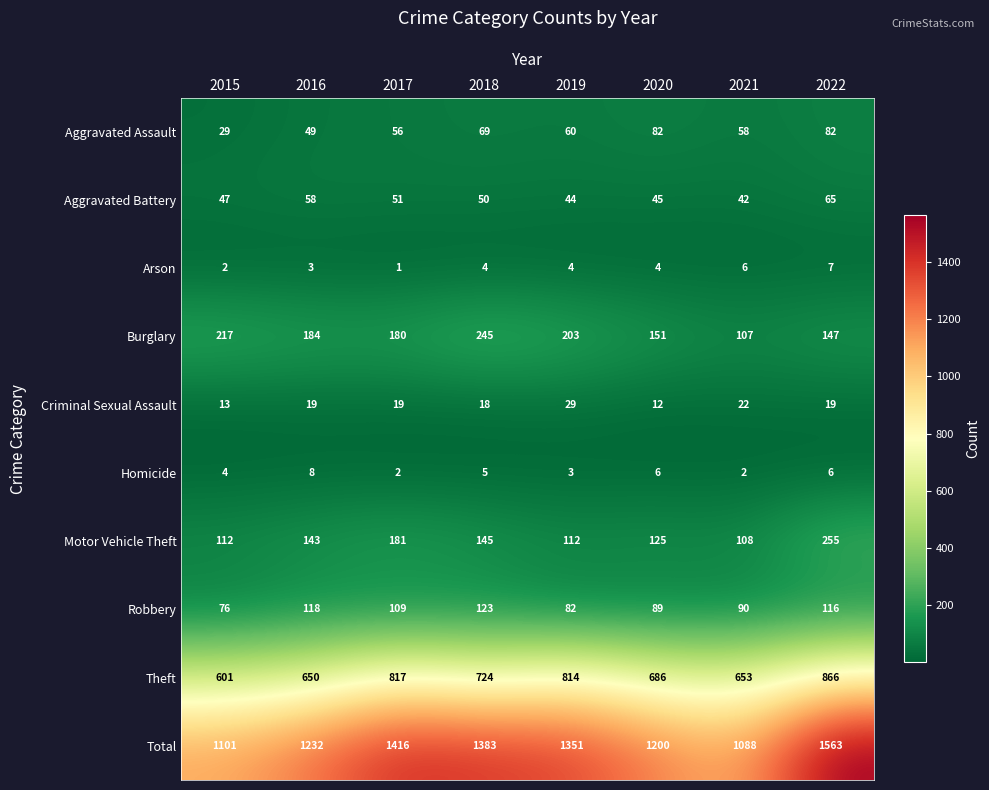

Count the number of data series in this chart.

10